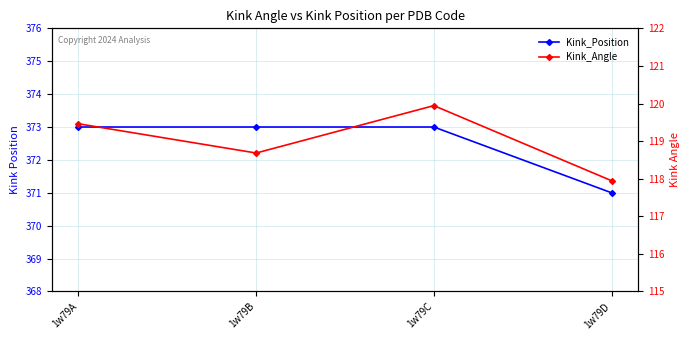

Reading left to right, extract all data points from this chart.

Kink_Position: 373.0	373.0	373.0	371.0
Kink_Angle: 119.5	118.7	119.9	117.9